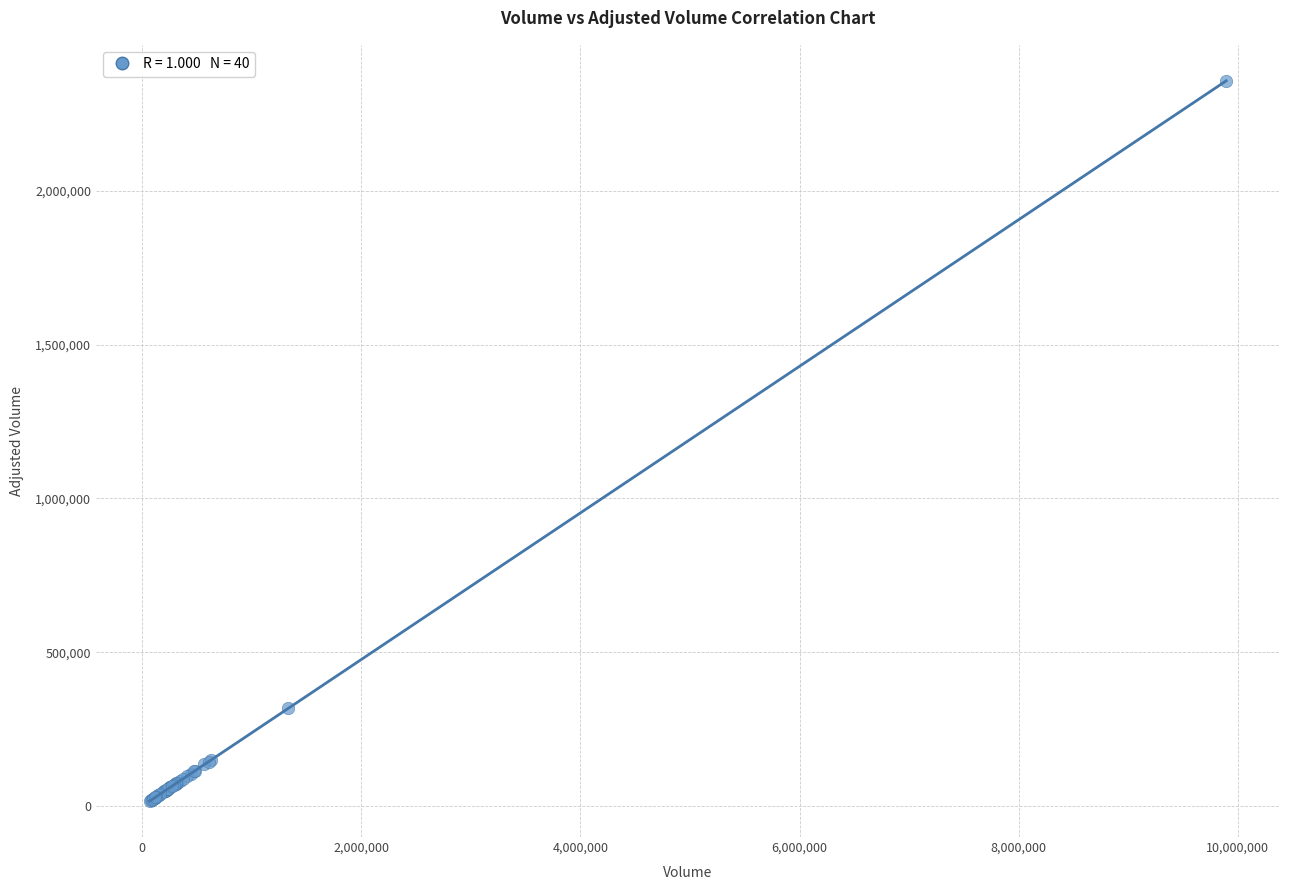

What Y value in the scatter plot is closest to 1186734?

317869